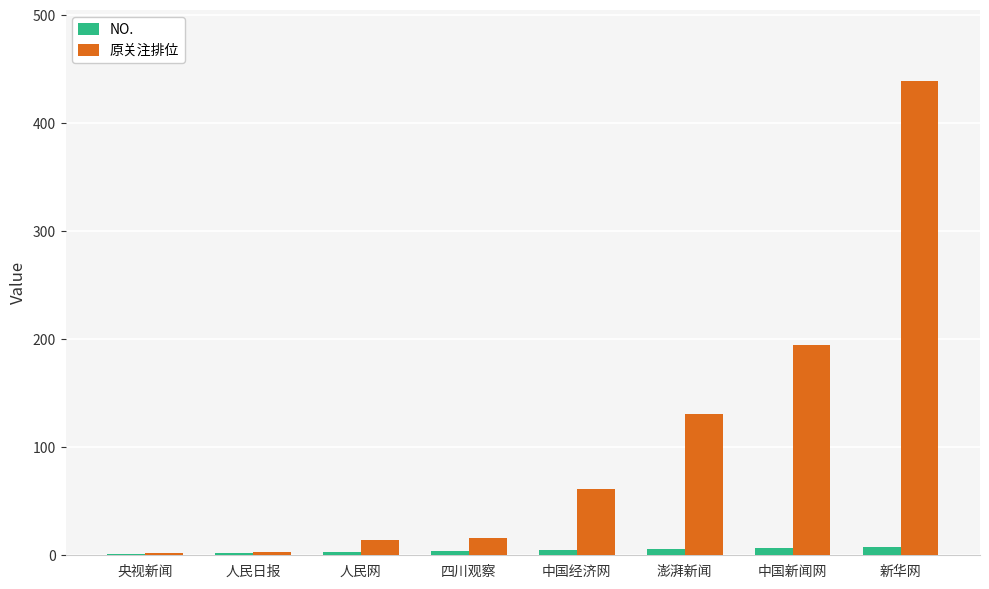

What is the maximum value for 原关注排位?

439